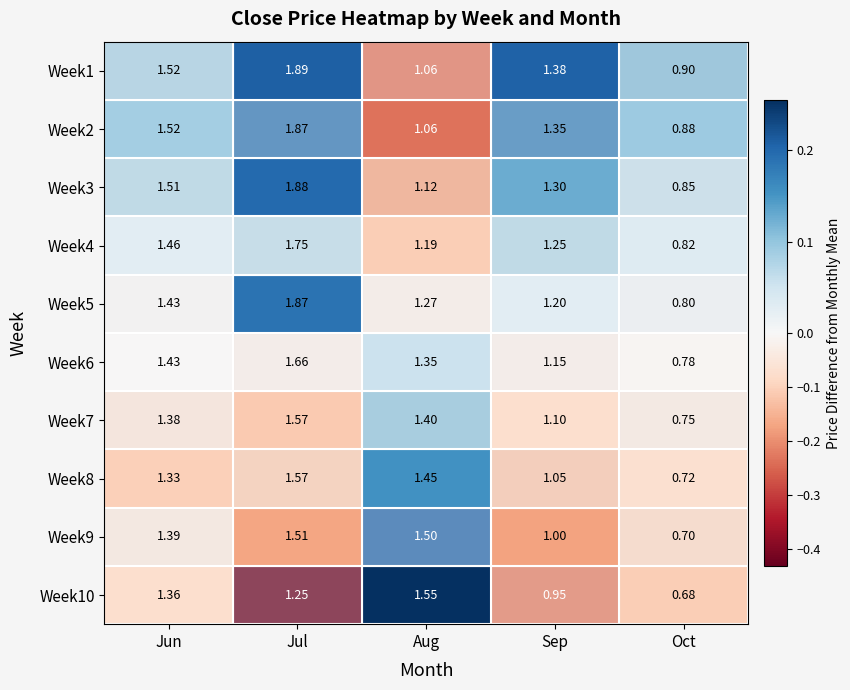

Where is Week10 nearest to the value 1?

Sep